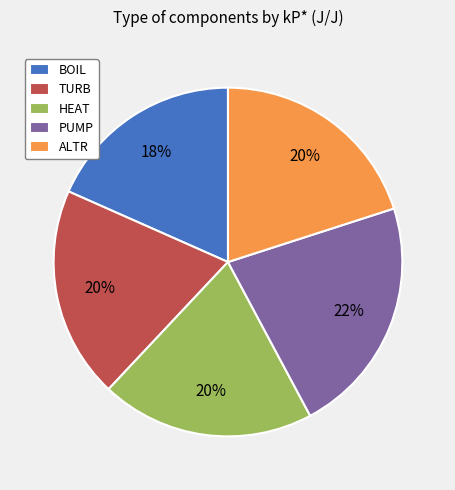

Which category has the biggest portion of the pie?

PUMP